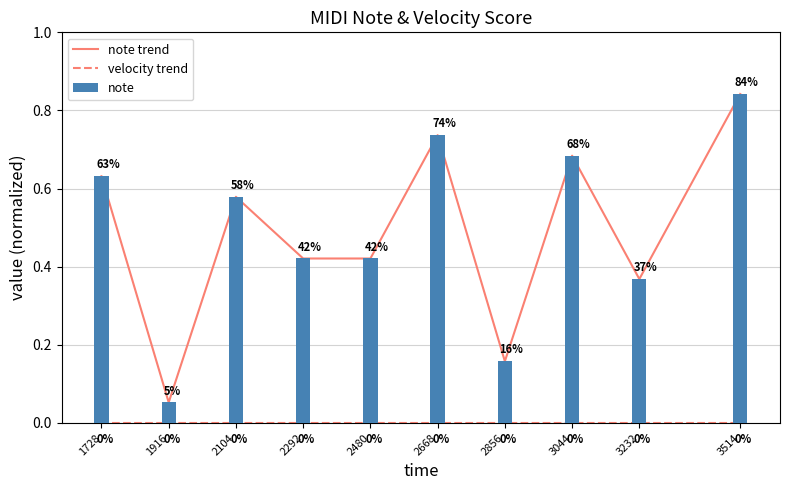

Which series changed the most between 1916 and 2480?

note trend